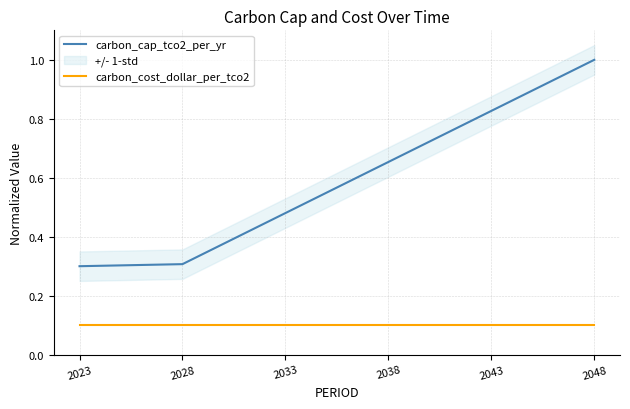

What is the difference between the highest and lowest values at 2048?

0.9